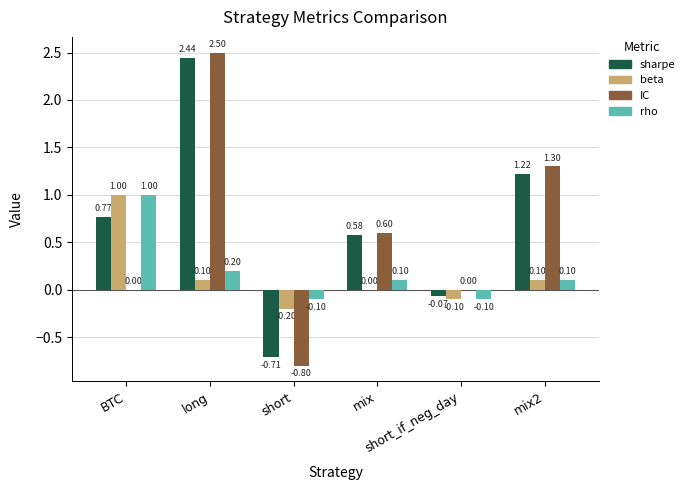

Where is rho nearest to the value 0?

short